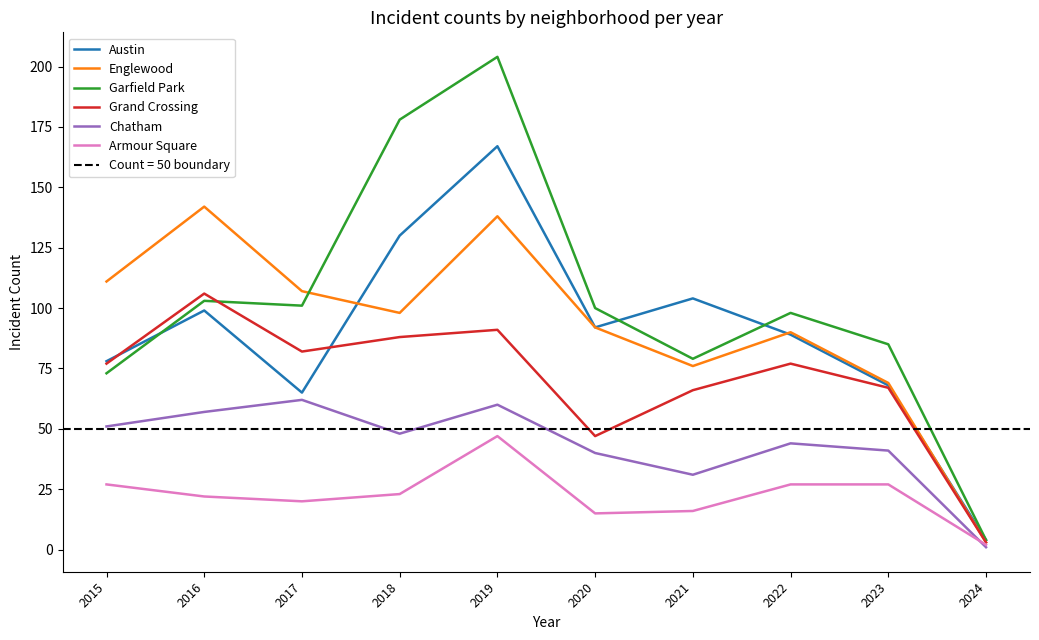

Which series has the largest range (max minus min)?

Garfield Park